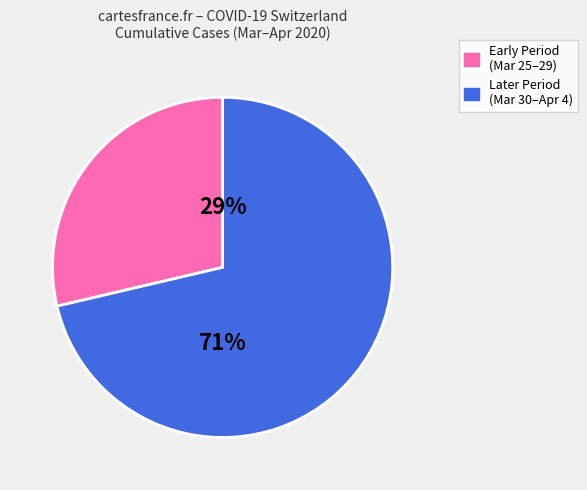

To the nearest percent, what is the average slice percentage?

50%